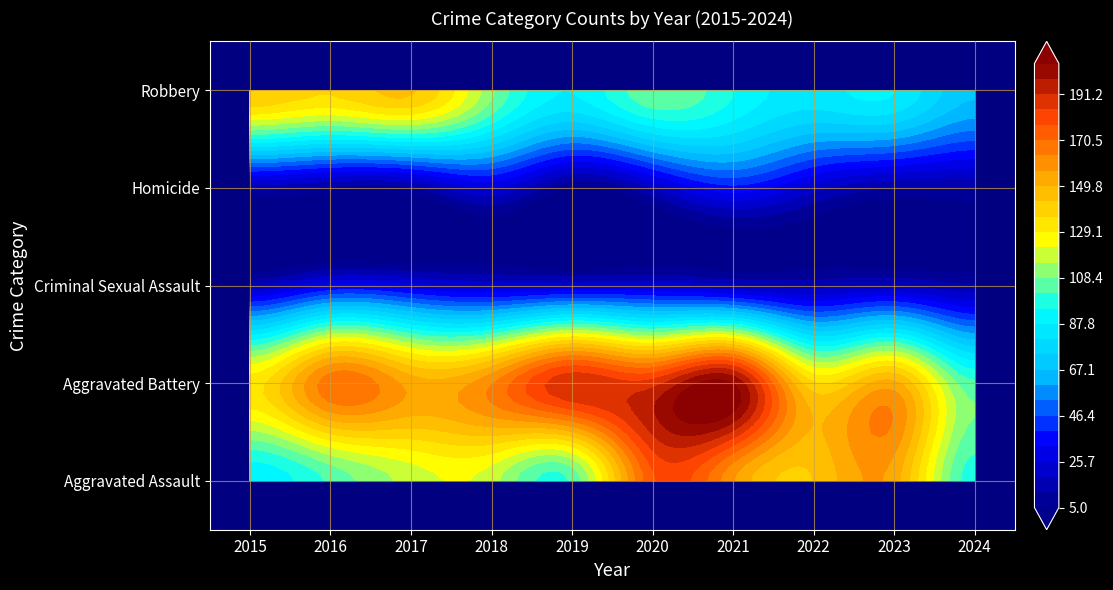

Rank the series at 2022 from lowest to highest value.

Criminal Sexual Assault, Homicide, Robbery, Aggravated Battery, Aggravated Assault